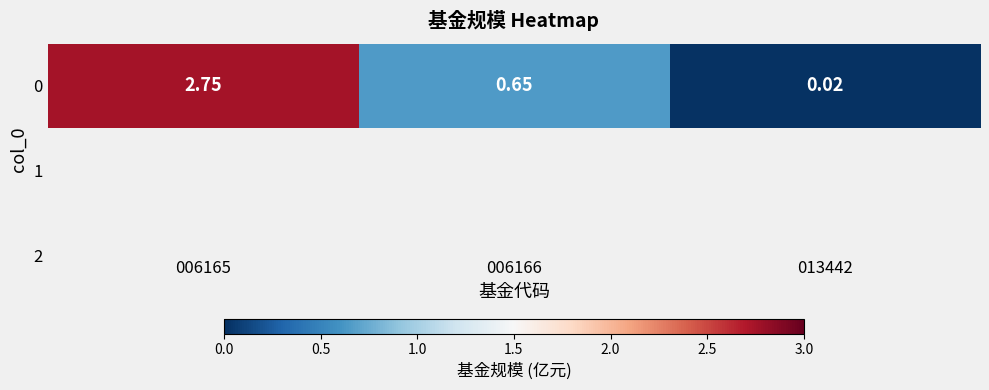

What is the sum of all values?

3.4